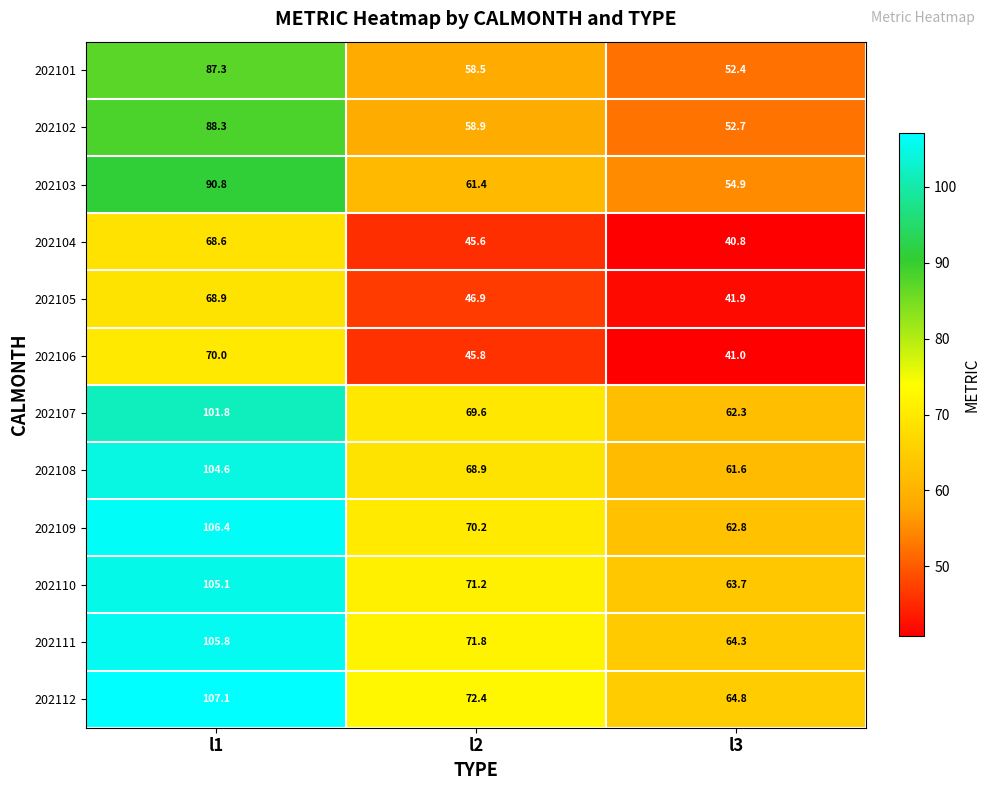

What is the sum of the 202103 values at l1 and l2?

152.2